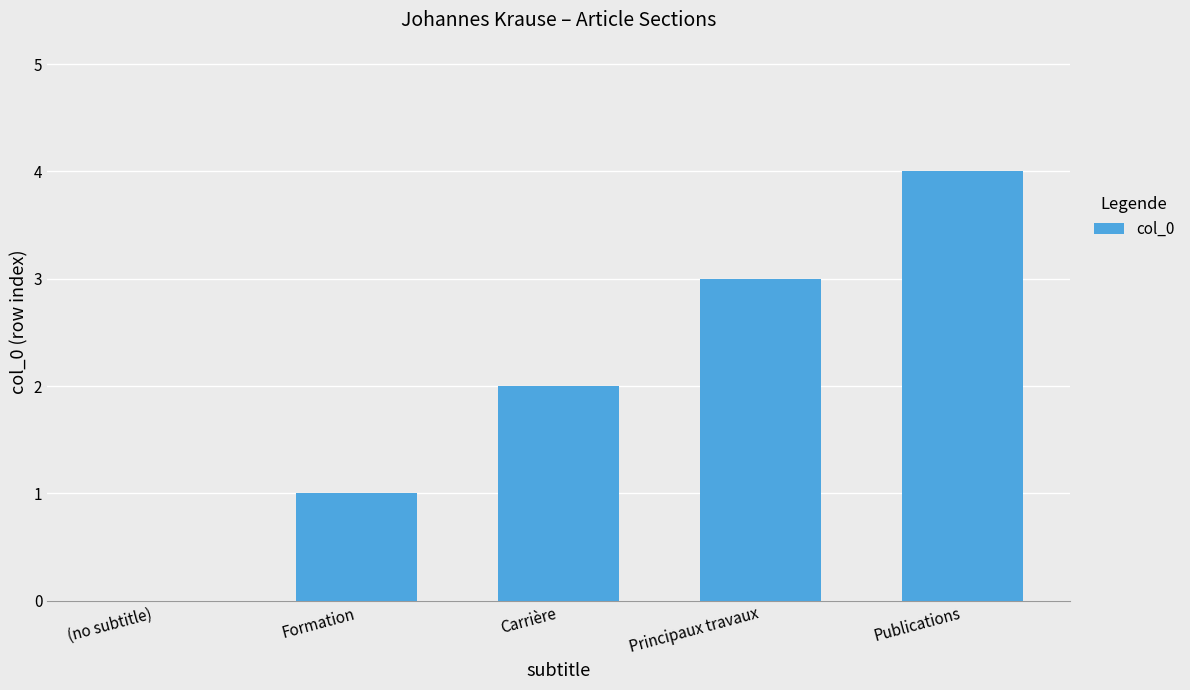

How many categories are shown in the chart?

5